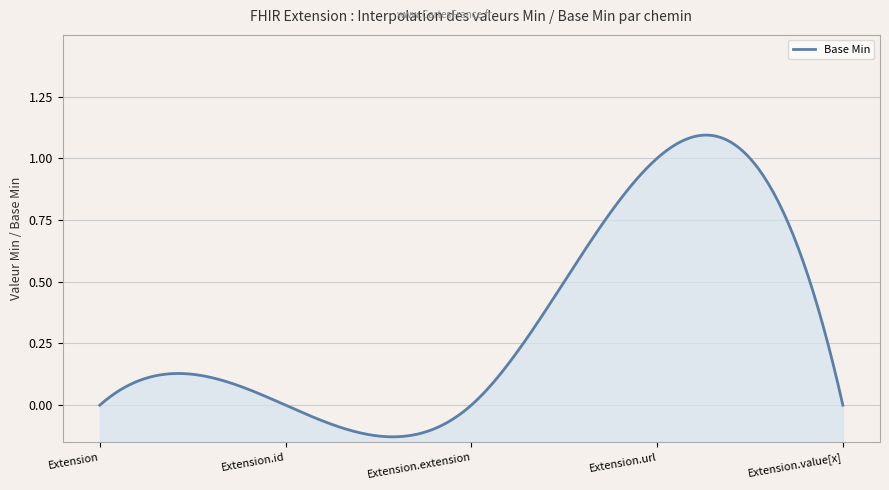

The value at Extension.url is 1. True or false?

False